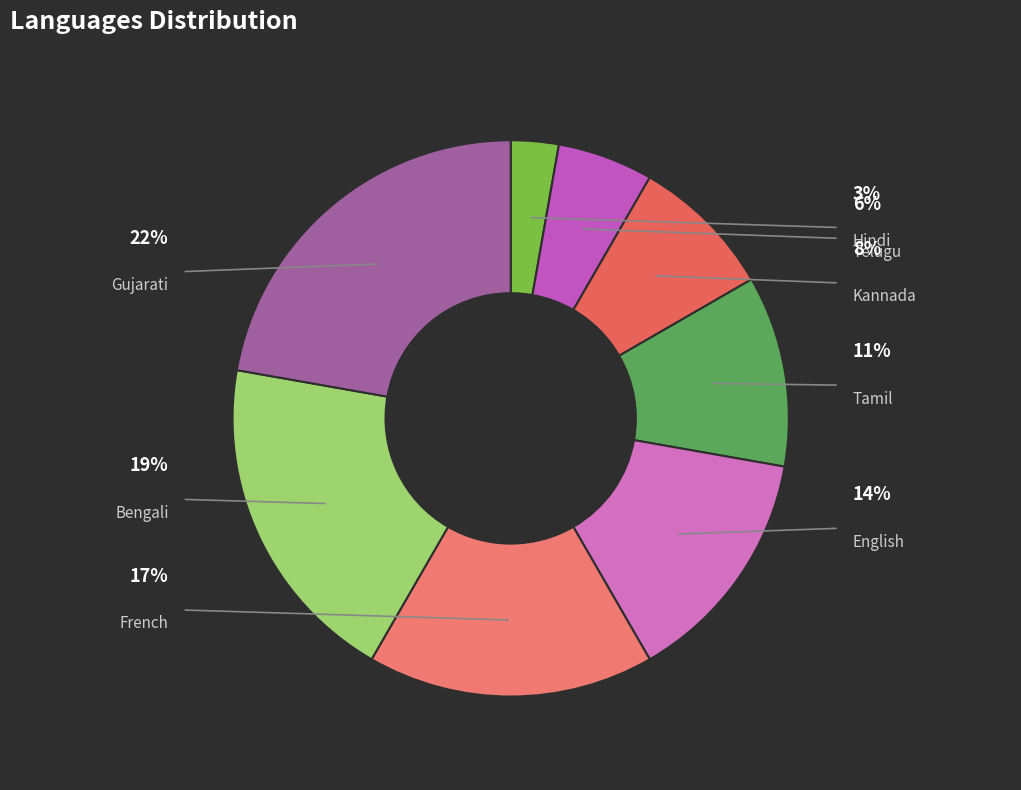

To the nearest percent, what percentage of the pie is French?

17%